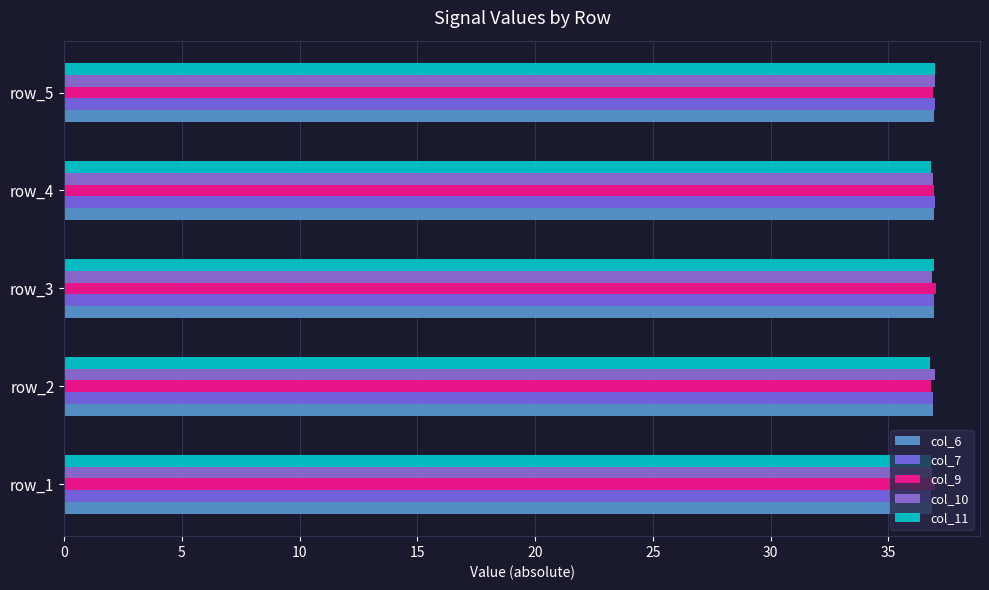

How many data points does each series have?

5